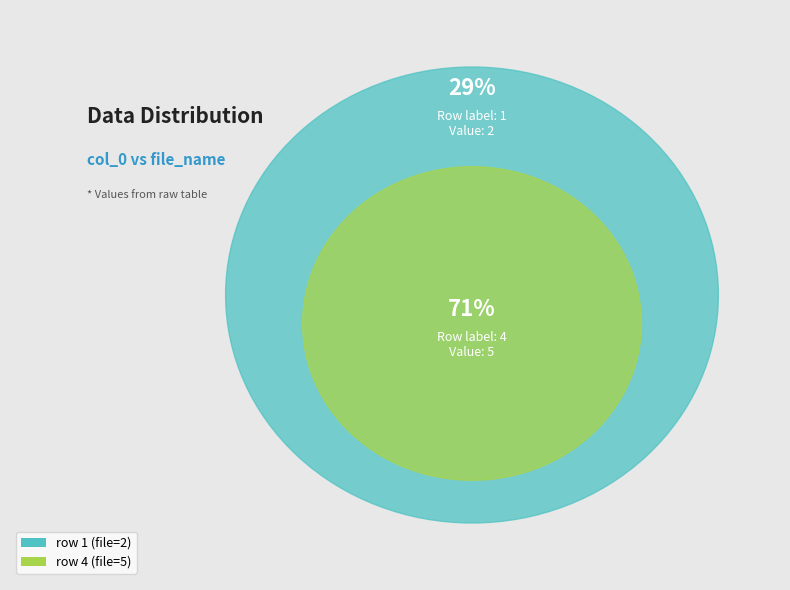

Is 4 the majority of the pie?

Yes